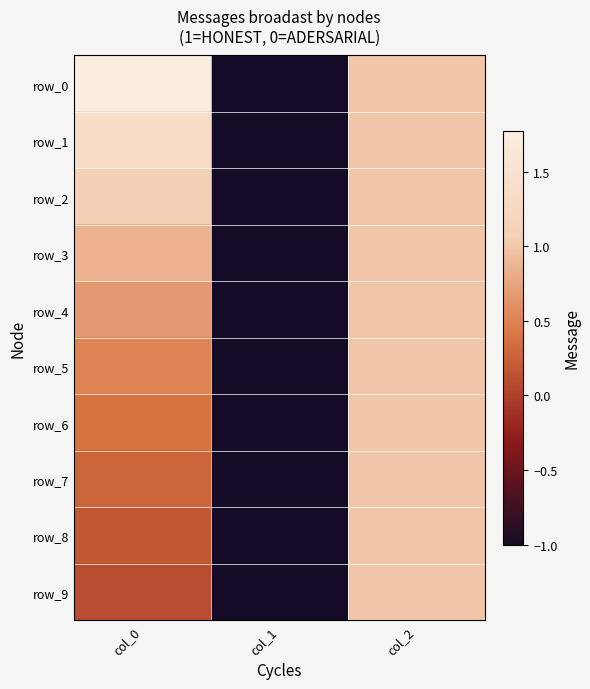

How many values in the row_6 series are below 0?

1